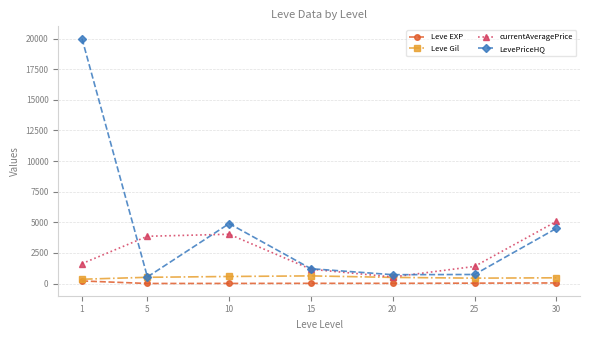

Which series ends up on top after the final intersection of currentAveragePrice and LevePriceHQ?

currentAveragePrice